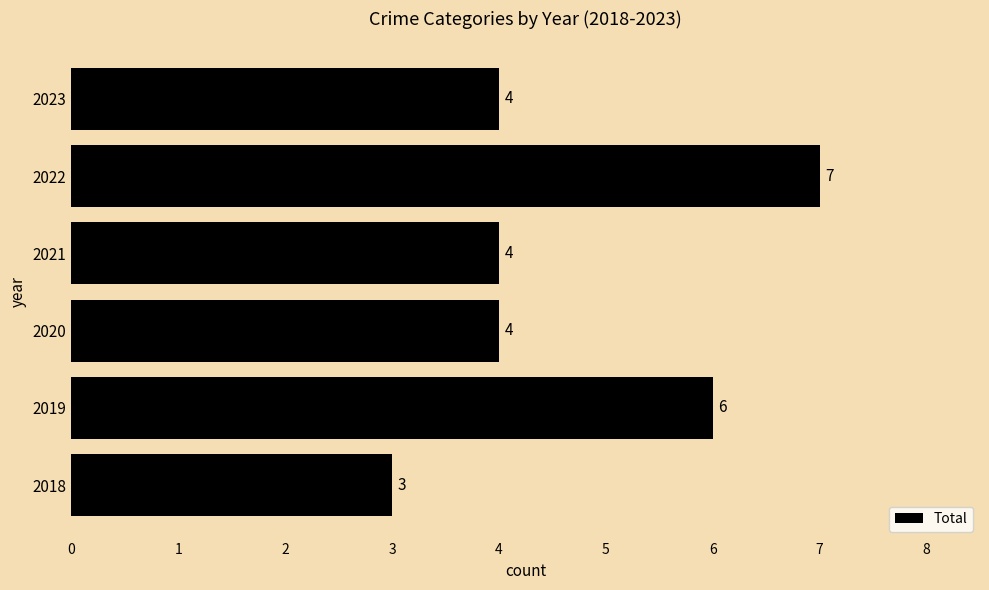

What value does the data have at 2019?

6